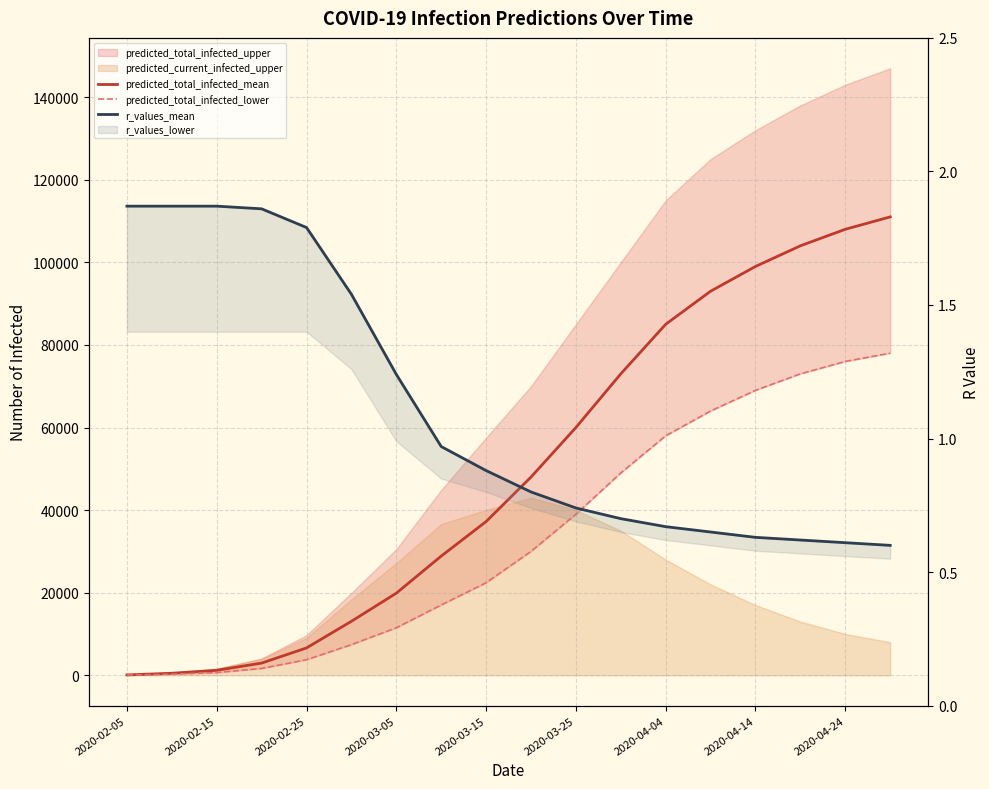

Reading right to left, extract all data points from this chart.

predicted_total_infected_mean: 111000.0	108000.0	104000.0	99000.0	93000.0	85000.0	73000.0	60000.0	48000.0	37229.0	28861.0	19880.0	13071.0	6620.0	2954.0	1199.0	489.0	82.0
predicted_total_infected_lower: 78000.0	76000.0	73000.0	69000.0	64000.0	58000.0	49000.0	39000.0	30000.0	22414.0	17025.0	11508.0	7424.0	3766.0	1656.0	654.0	264.0	44.0
r_values_mean: 0.6	0.6	0.6	0.6	0.7	0.7	0.7	0.7	0.8	0.9	1.0	1.2	1.5	1.8	1.9	1.9	1.9	1.9